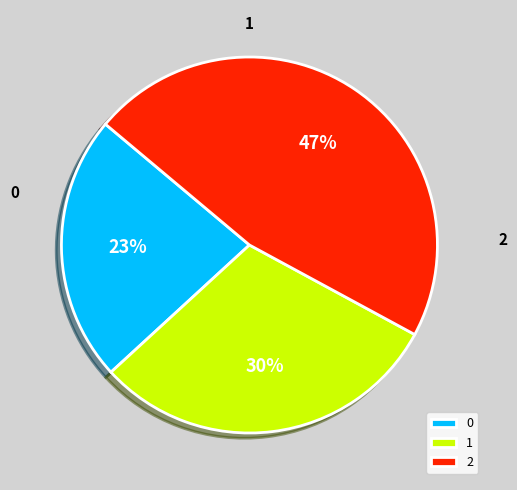

Between 1 and 0, which is larger?

1